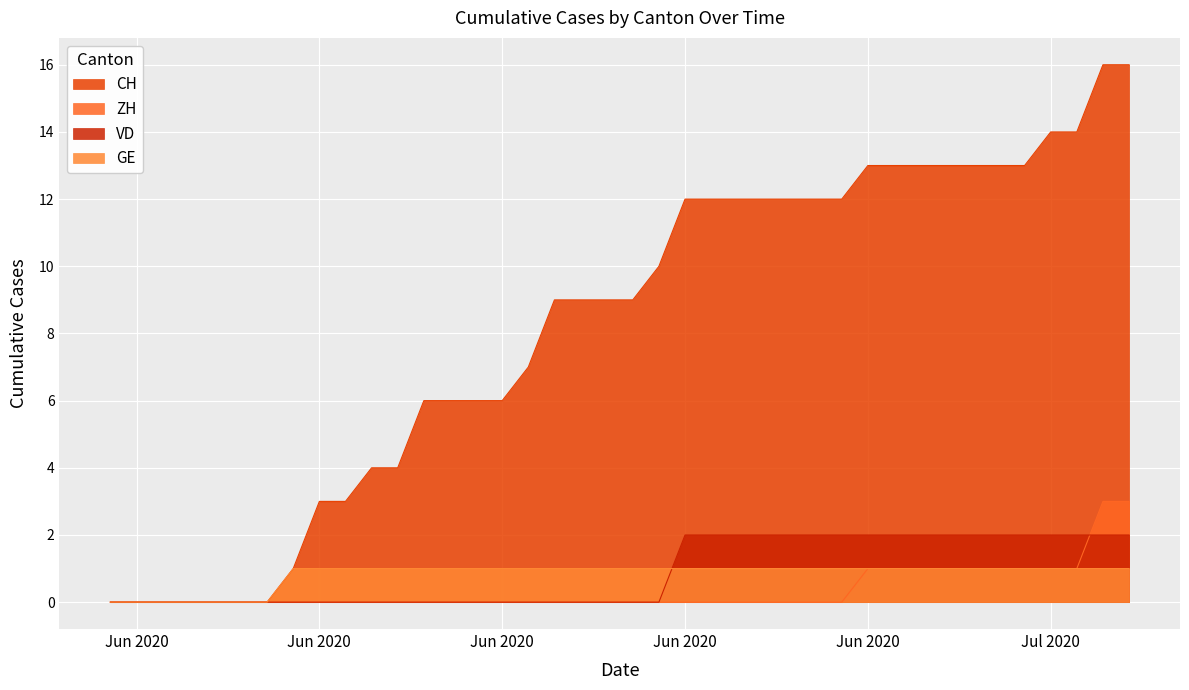

Rank the series by their maximum value, from highest to lowest.

CH, ZH, VD, GE